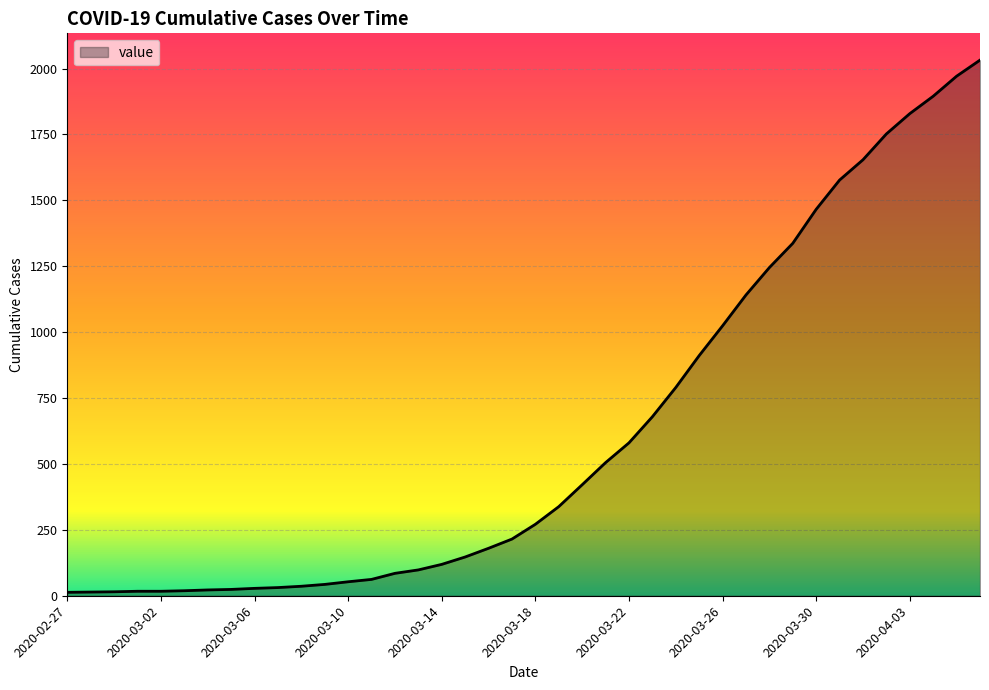

What is the difference between the maximum and minimum values?

2019